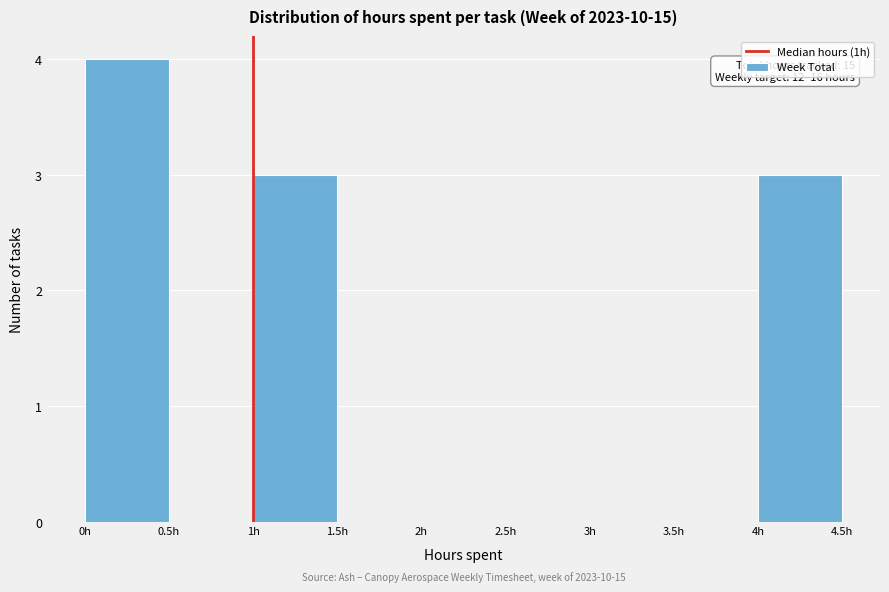

Over which range of the x-axis is the bar tallest?

0.0 to 0.5